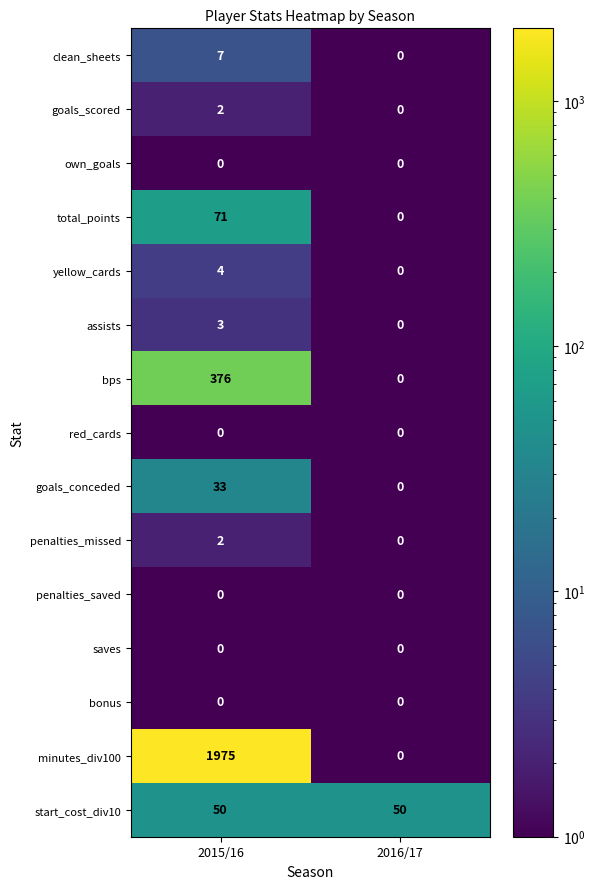

What is the greatest value displayed?

1975